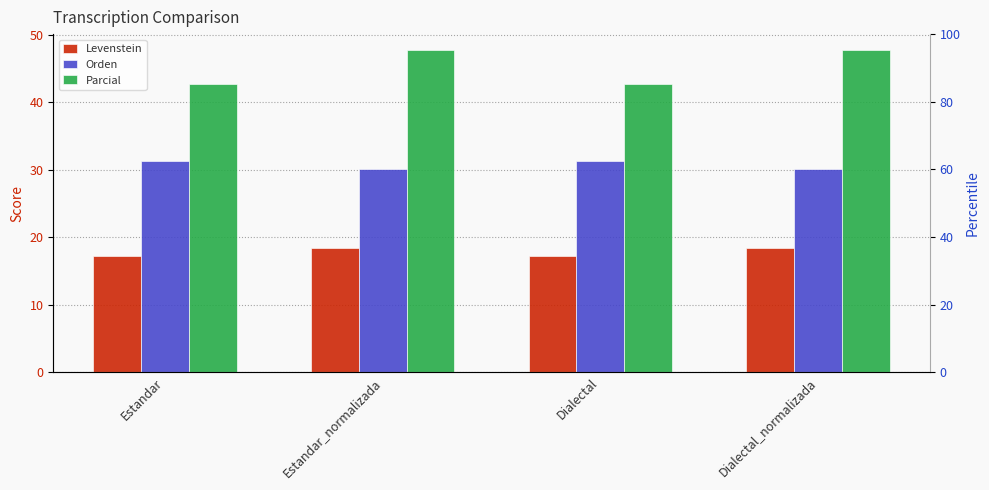

What is the spread (max minus min) of values at Dialectal_normalizada?

29.3